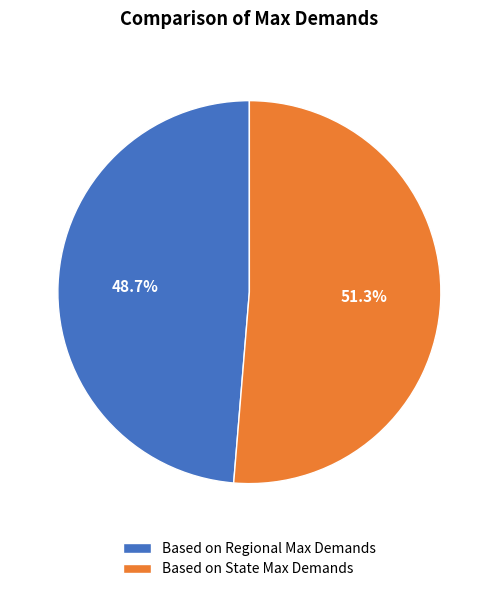

Which has a higher value, Based on State Max Demands or Based on Regional Max Demands?

Based on State Max Demands